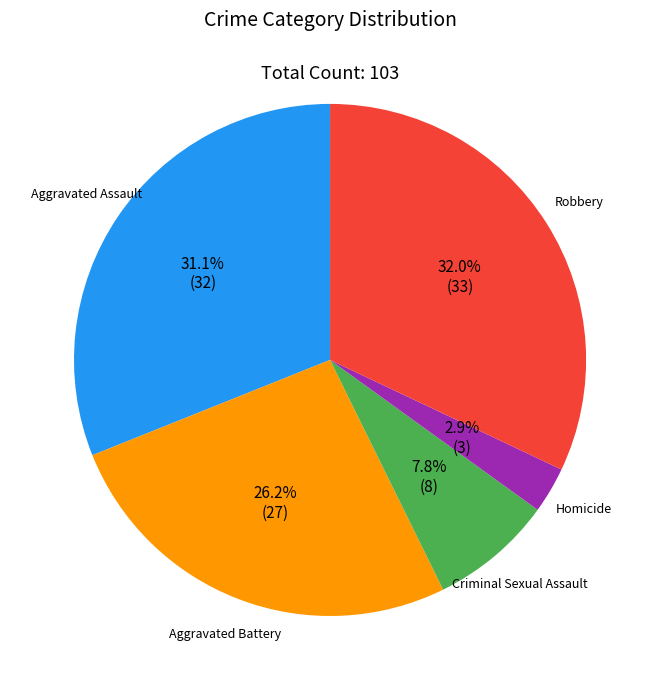

To the nearest percent, what is the average slice percentage?

20%